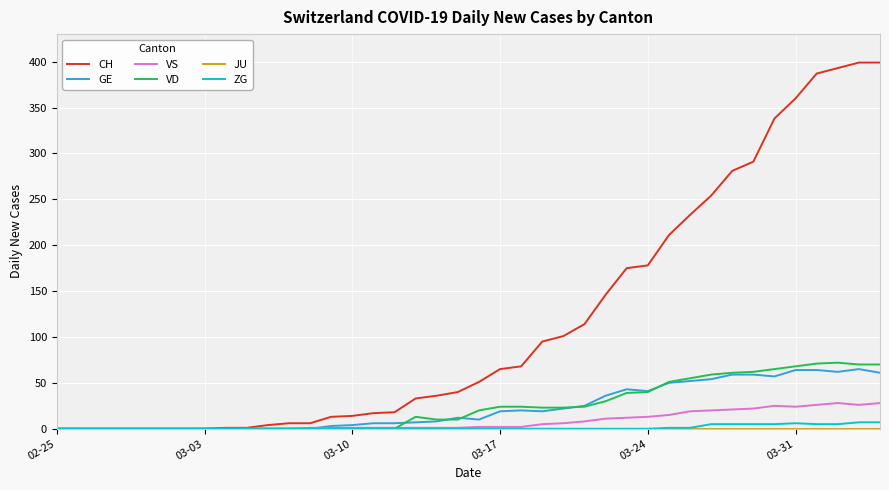

Which series has the widest spread of values?

CH